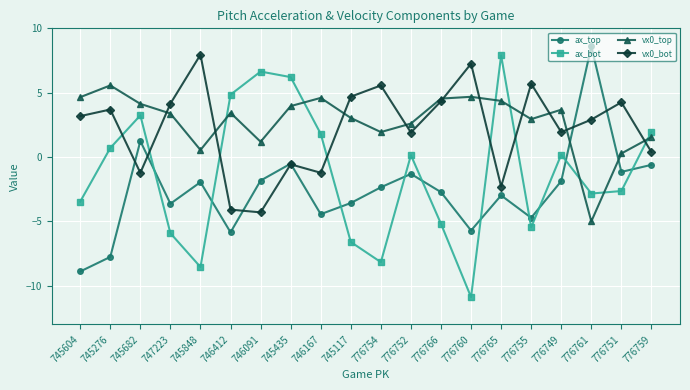

What is the label of the 10th point from the left?

745117